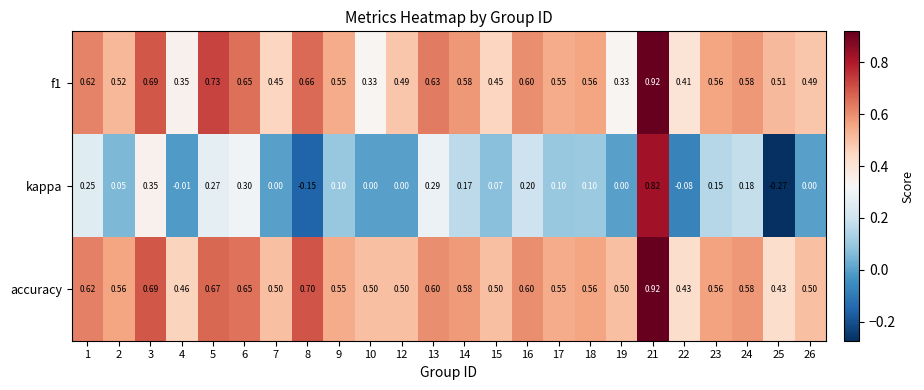

Between 21 and 25, which series saw the biggest shift?

kappa